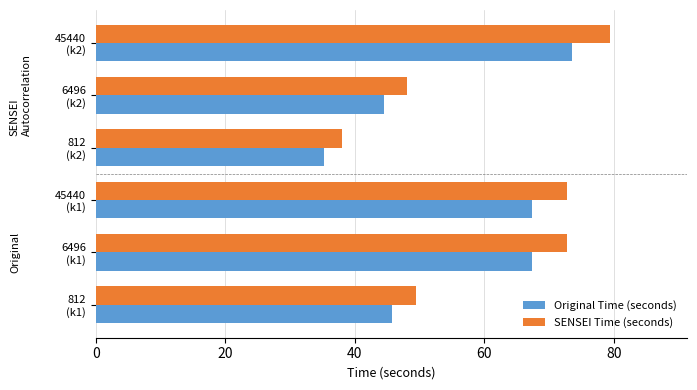

Which series has the largest total across all categories?

SENSEI Time (seconds)